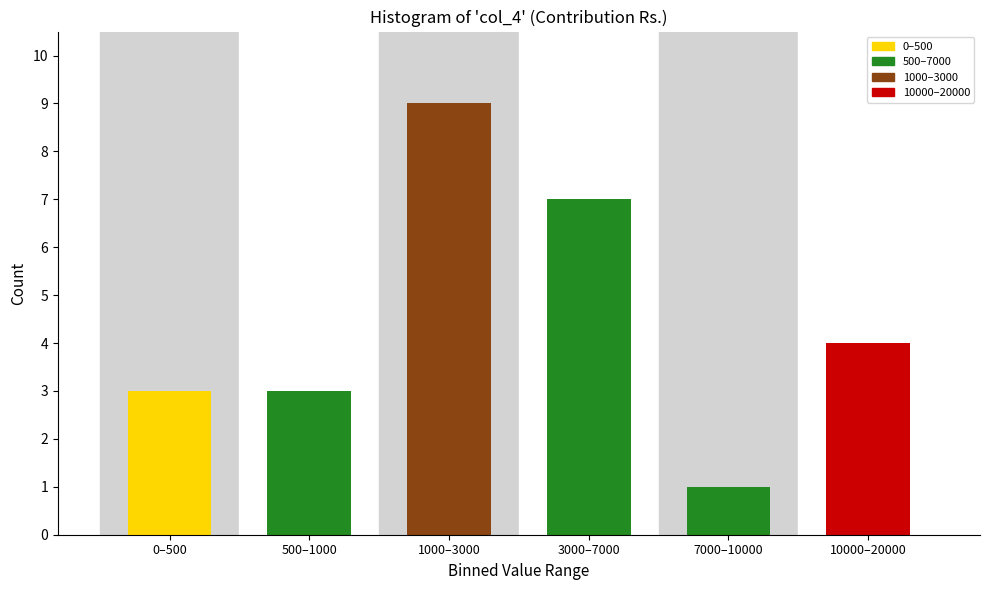

Reading left to right, extract all data points from this chart.

0–500=3	500–1000=3	1000–3000=9	3000–7000=7	7000–10000=1	10000–20000=4